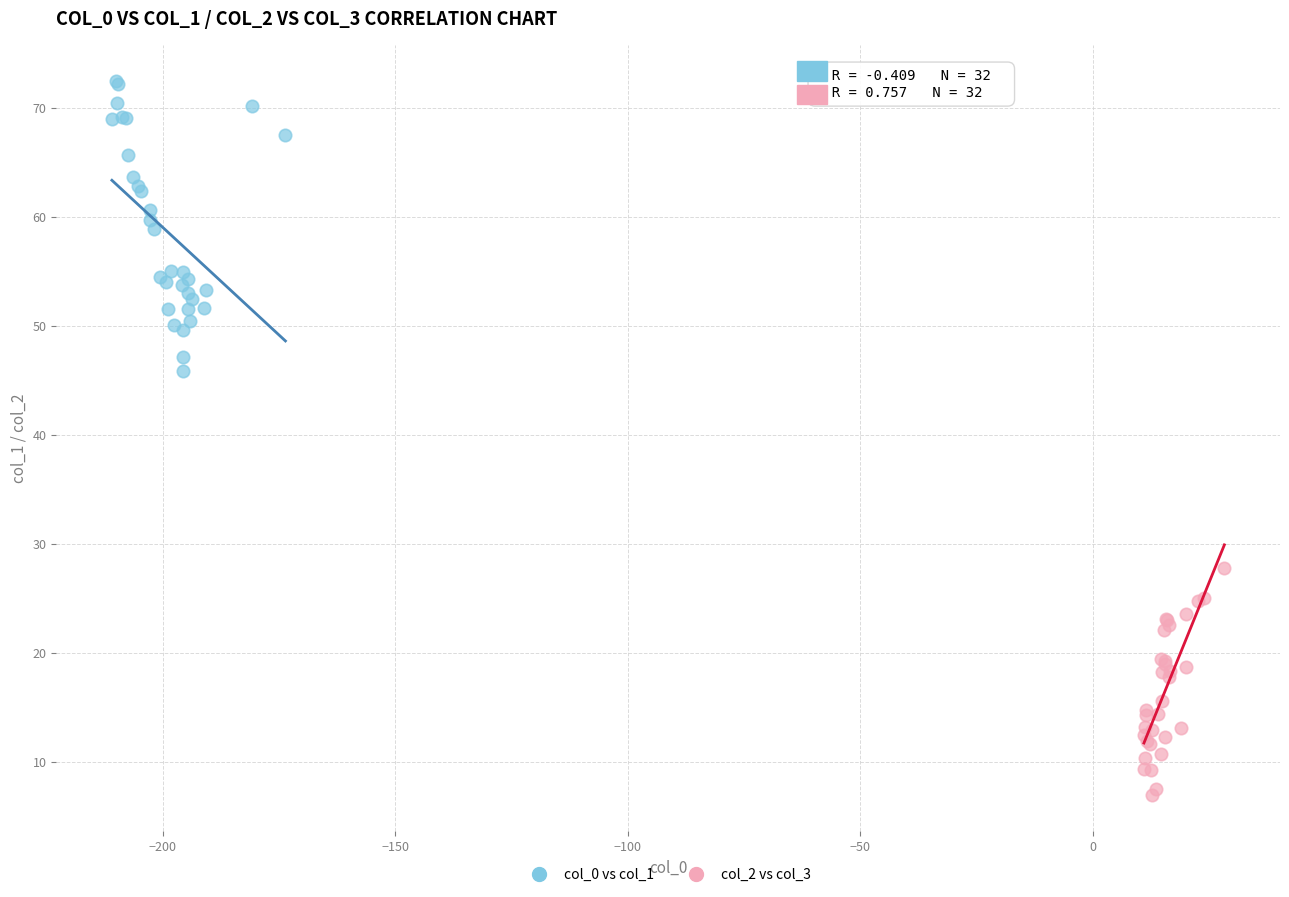

Which series has the widest spread of Y values?

col_0 vs col_1